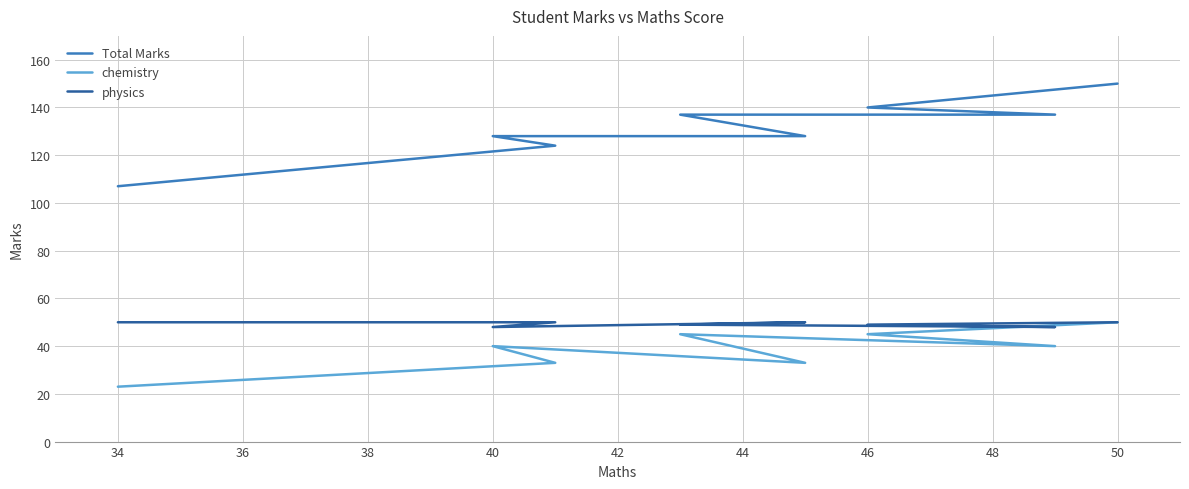

True or false: physics and Total Marks cross at least once.

False